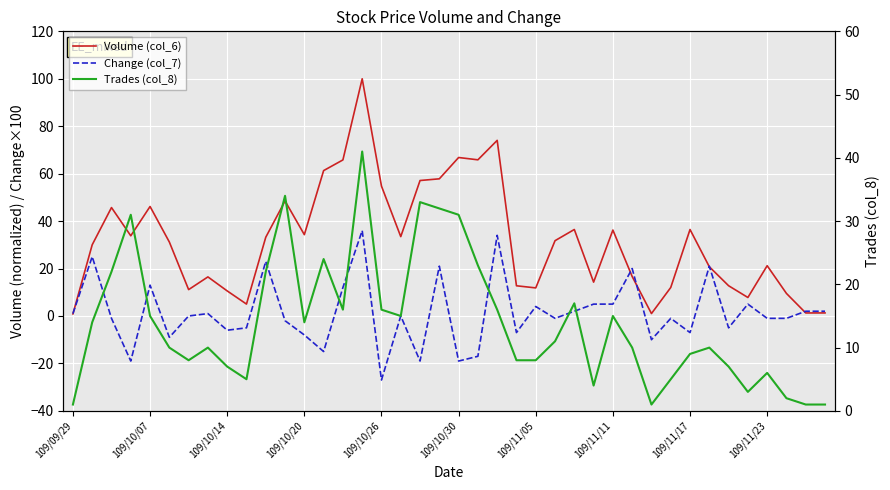

In Volume (col_6), how many points are lower than both neighbors (excluding endpoints)?

11